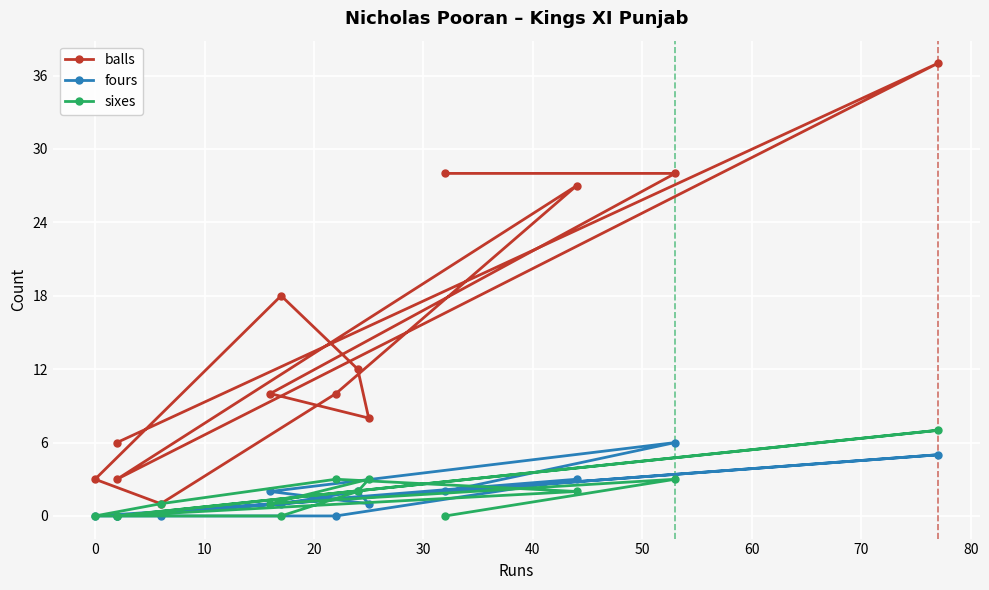

Rank the series by their maximum value, from highest to lowest.

balls, sixes, fours